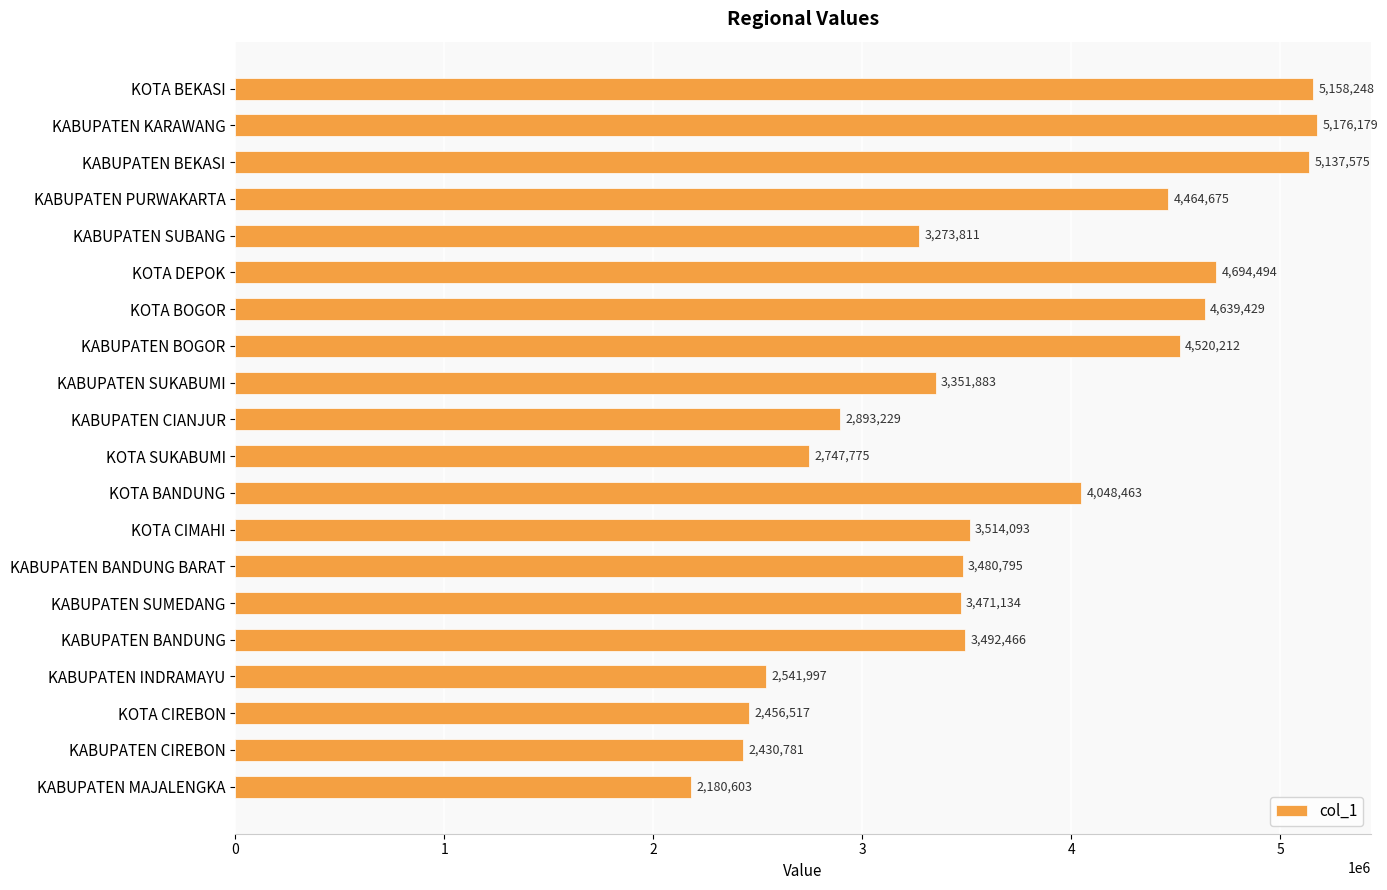

What is the greatest value displayed?

5176179.1